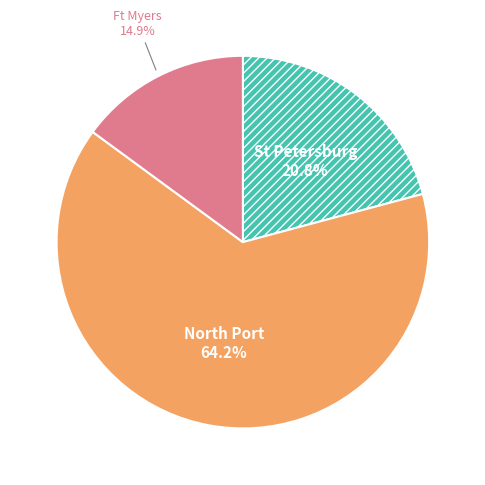

Is there a majority slice in this chart?

Yes